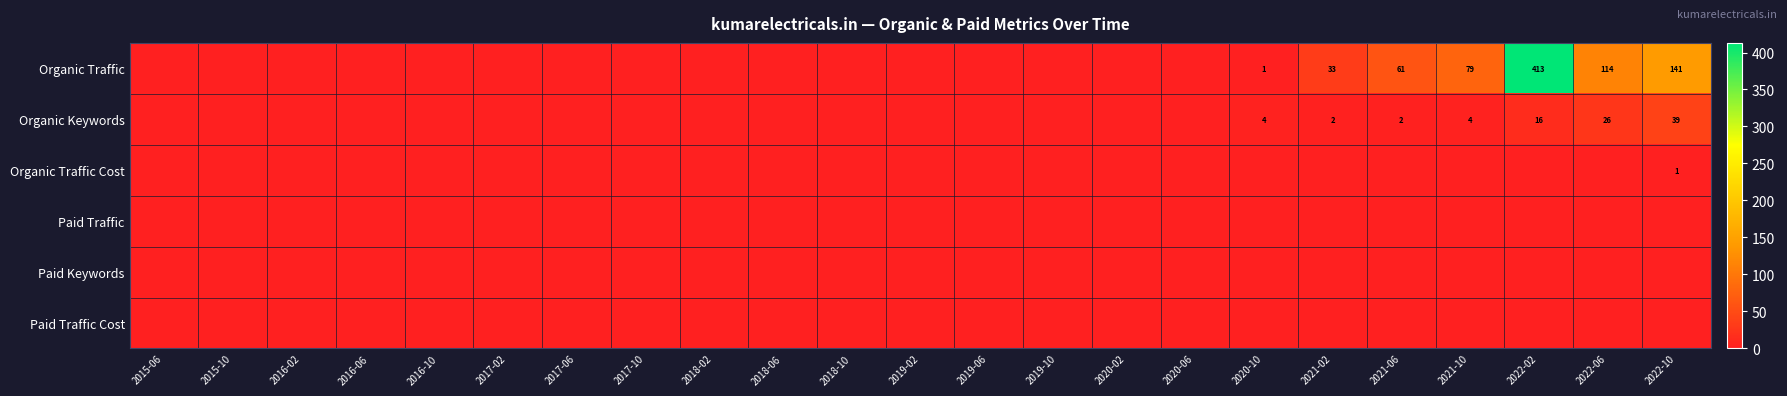

Which series has the largest range (max minus min)?

Organic Traffic